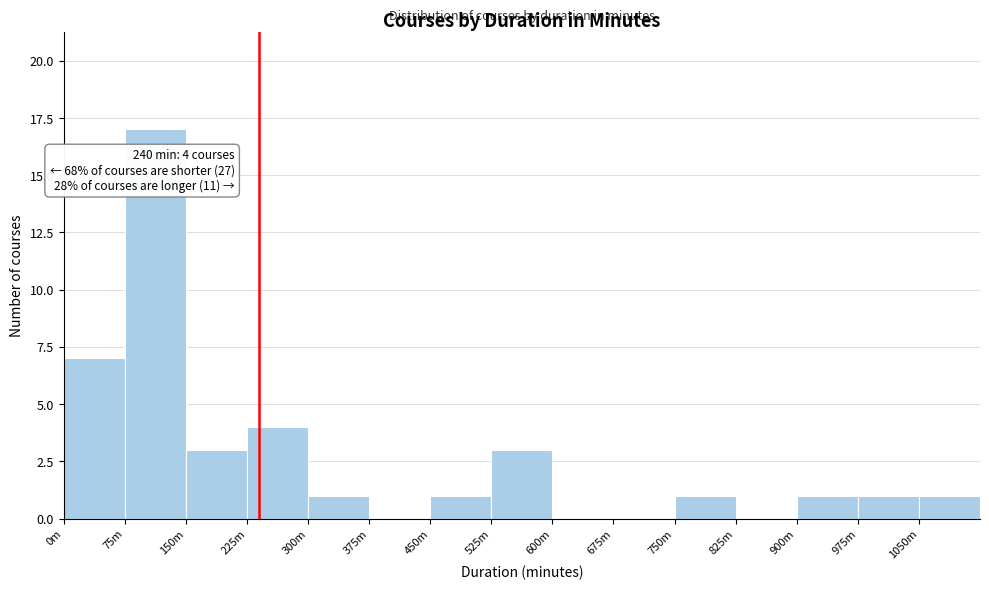

Reading left to right, extract all data points from this chart.

0m=7	75m=17	150m=3	225m=4	300m=1	375m=0	450m=1	525m=3	600m=0	675m=0	750m=1	825m=0	900m=1	975m=1	1050m=1